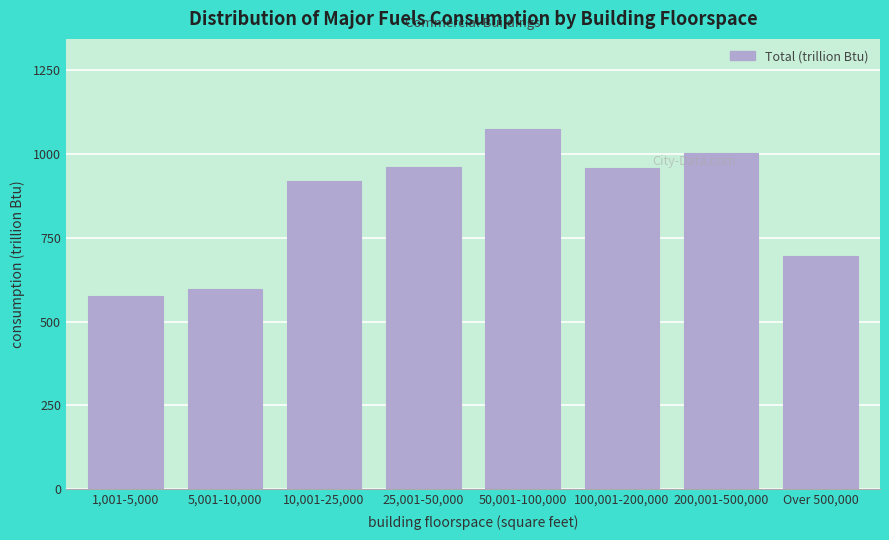

The chart shows a value of 1648 at 10,001-25,000. True or false?

False